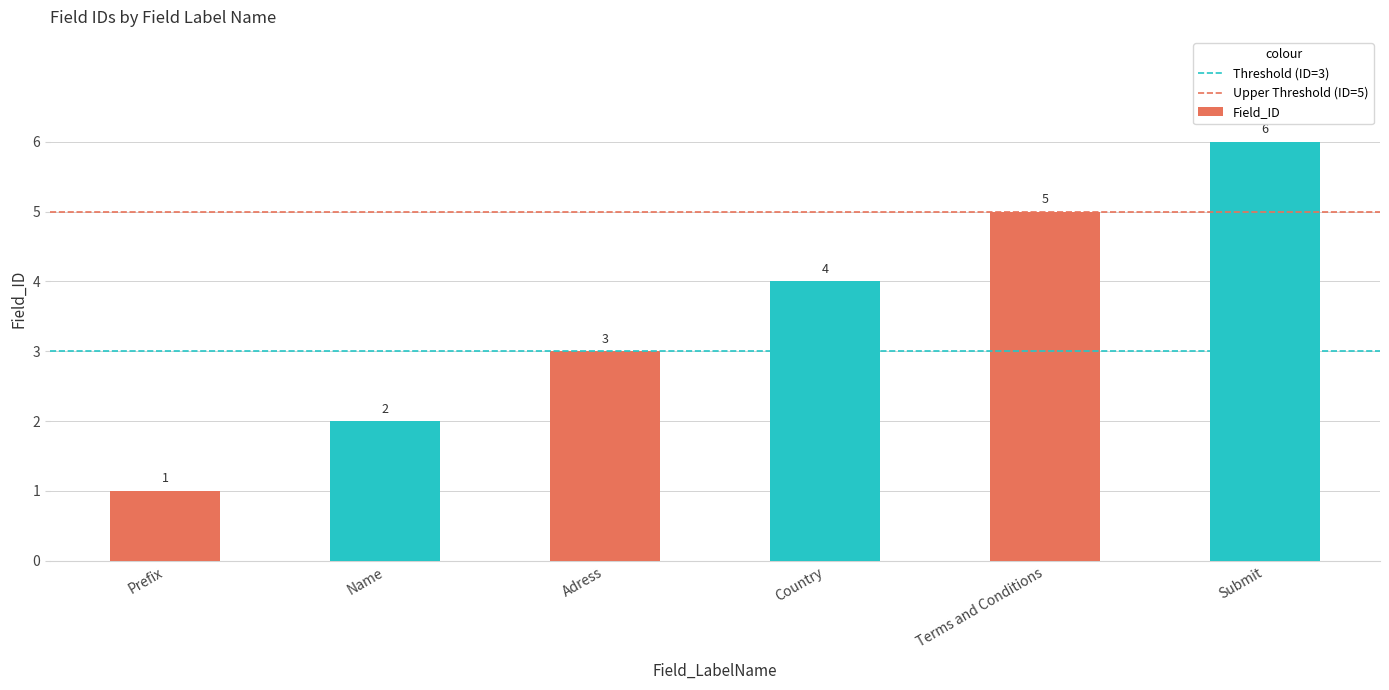

Reading right to left, extract all data points from this chart.

6	5	4	3	2	1